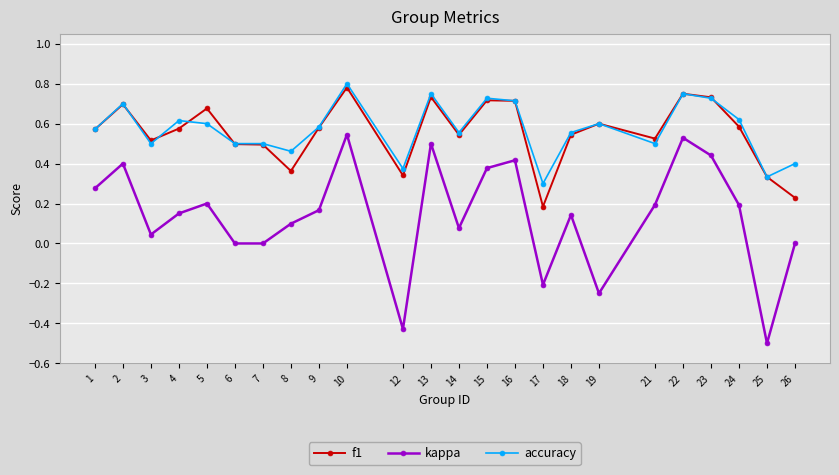

True or false: accuracy and kappa intersect in this chart.

False